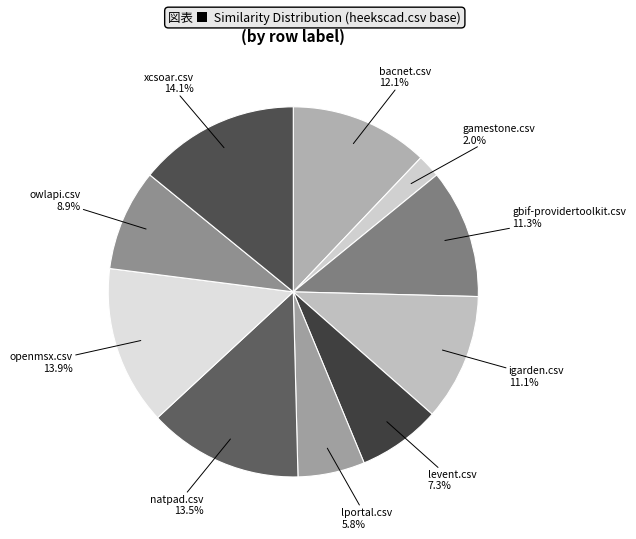

Does openmsx.csv account for over 50% of the chart?

No